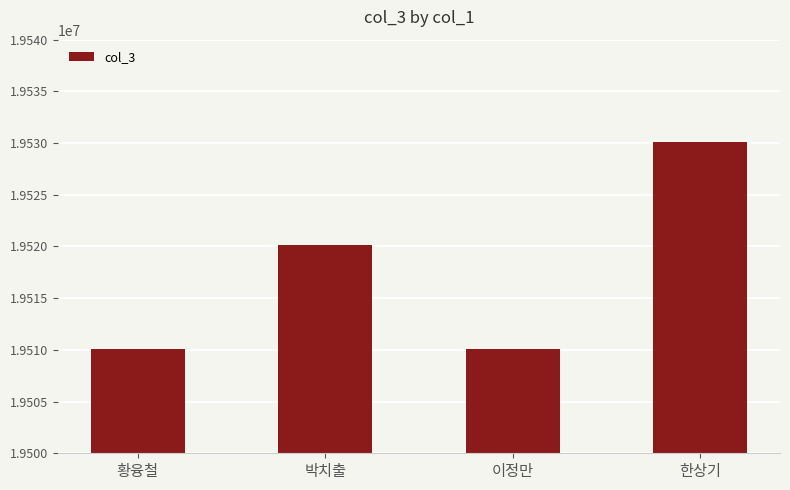

Which has a higher value, 박치출 or 이정만?

박치출